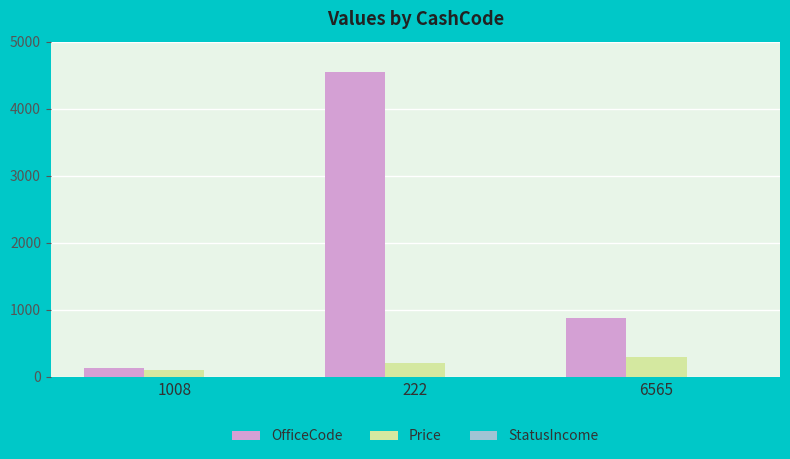

Which series has the largest total across all categories?

OfficeCode